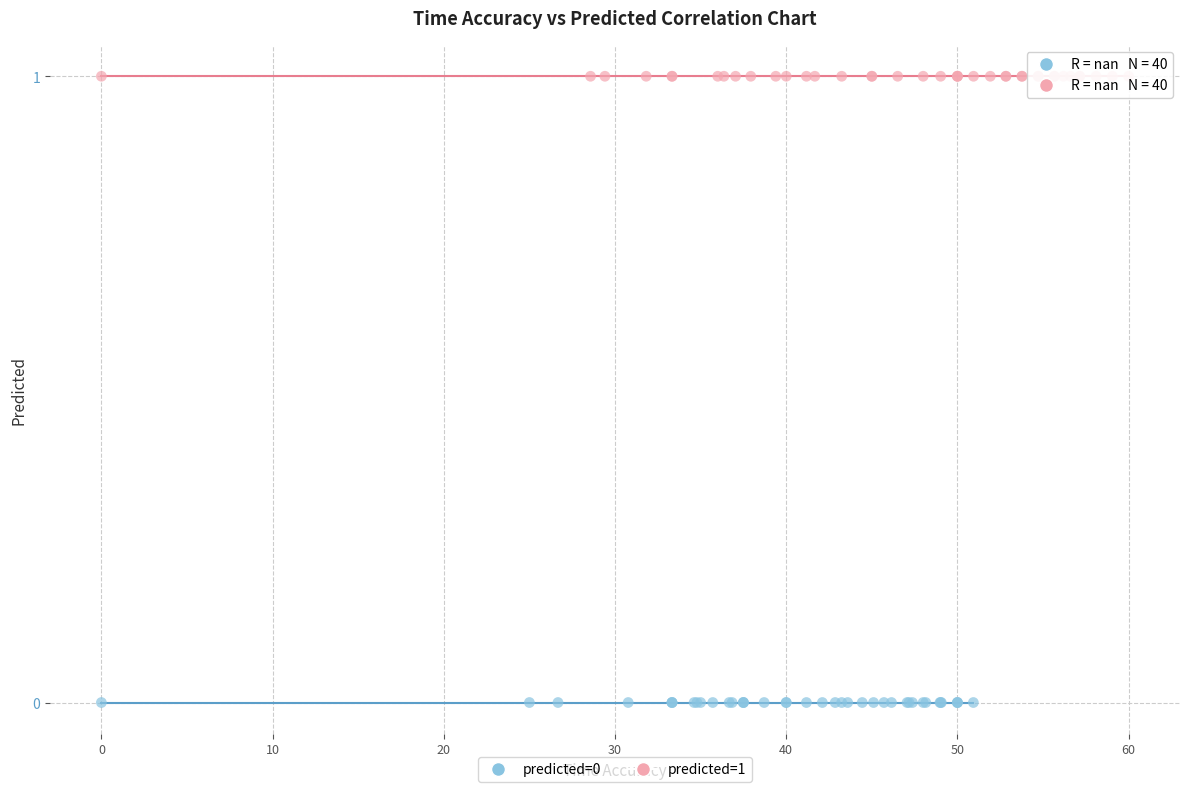

Which series contains the highest Y value?

predicted=1